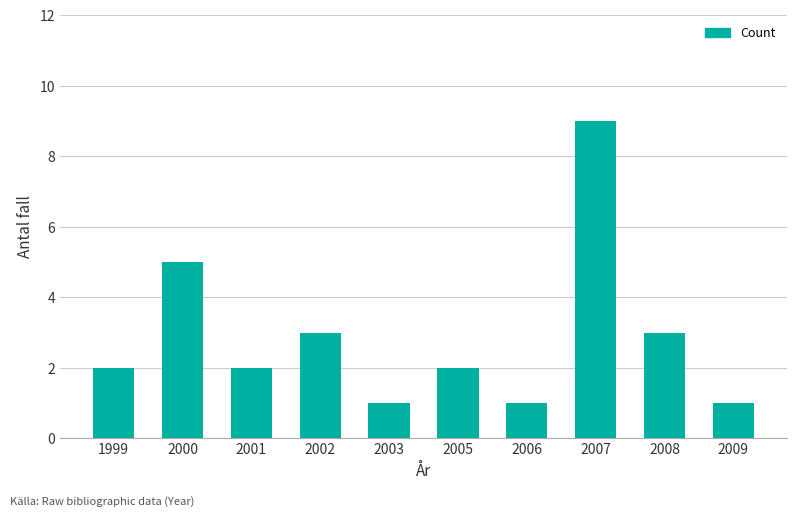

Reading left to right, transcribe all the data shown in this chart.

1999=2	2000=5	2001=2	2002=3	2003=1	2005=2	2006=1	2007=9	2008=3	2009=1